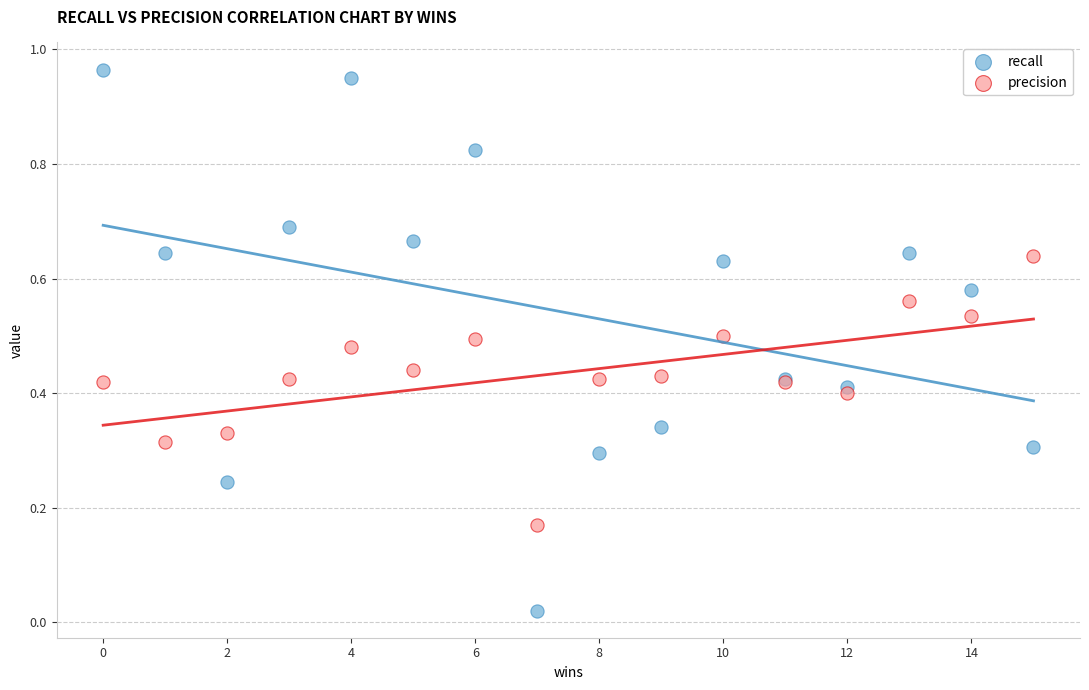

Which series reaches the maximum Y coordinate?

recall